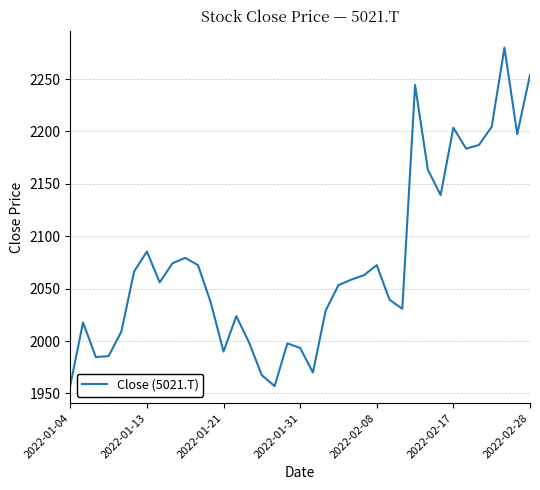

How many values exceed 2055?

19